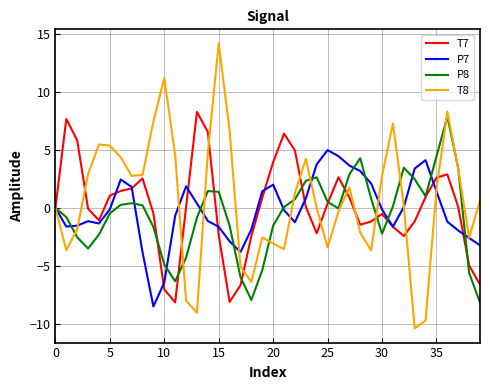

What is the average value of the P8 series?

-0.6